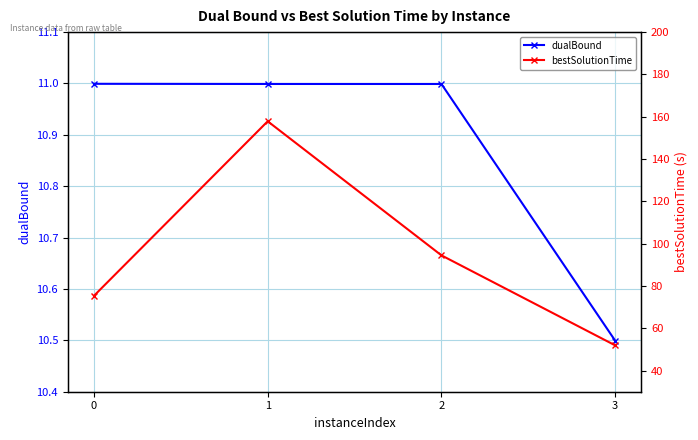

True or false: dualBound has a value of 2.8 at 3.

False